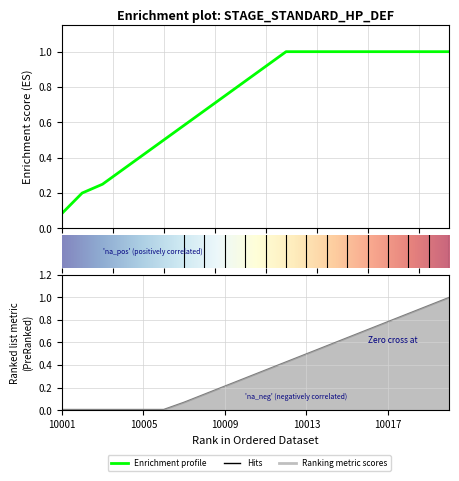

At how many categories does at least one series exceed 0?

20